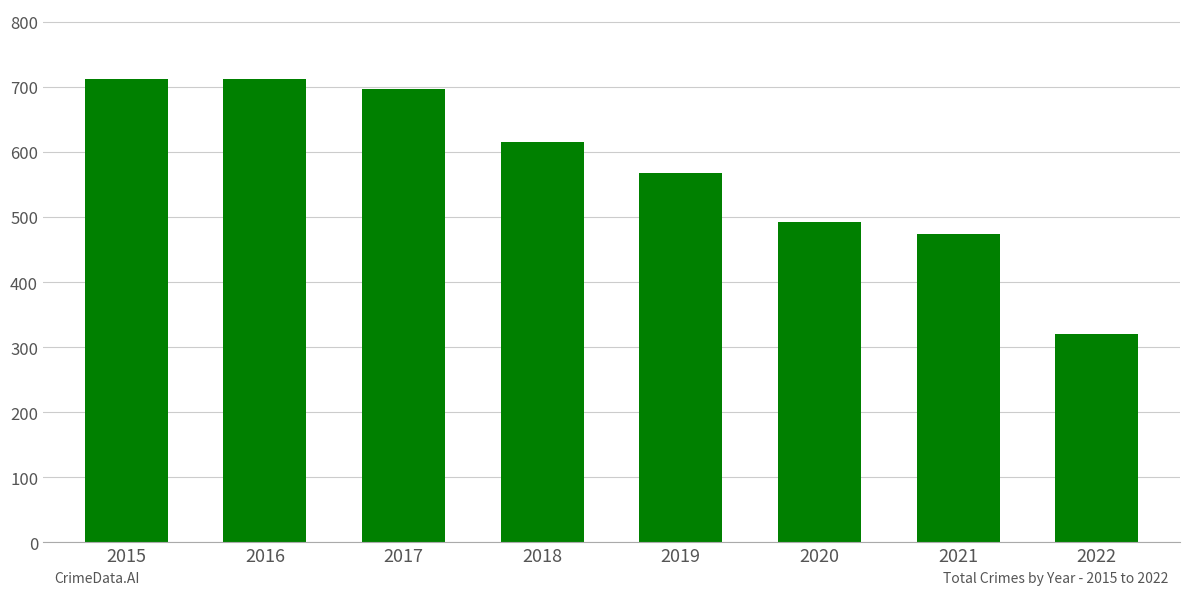

Between 2020 and 2019, which is larger?

2019